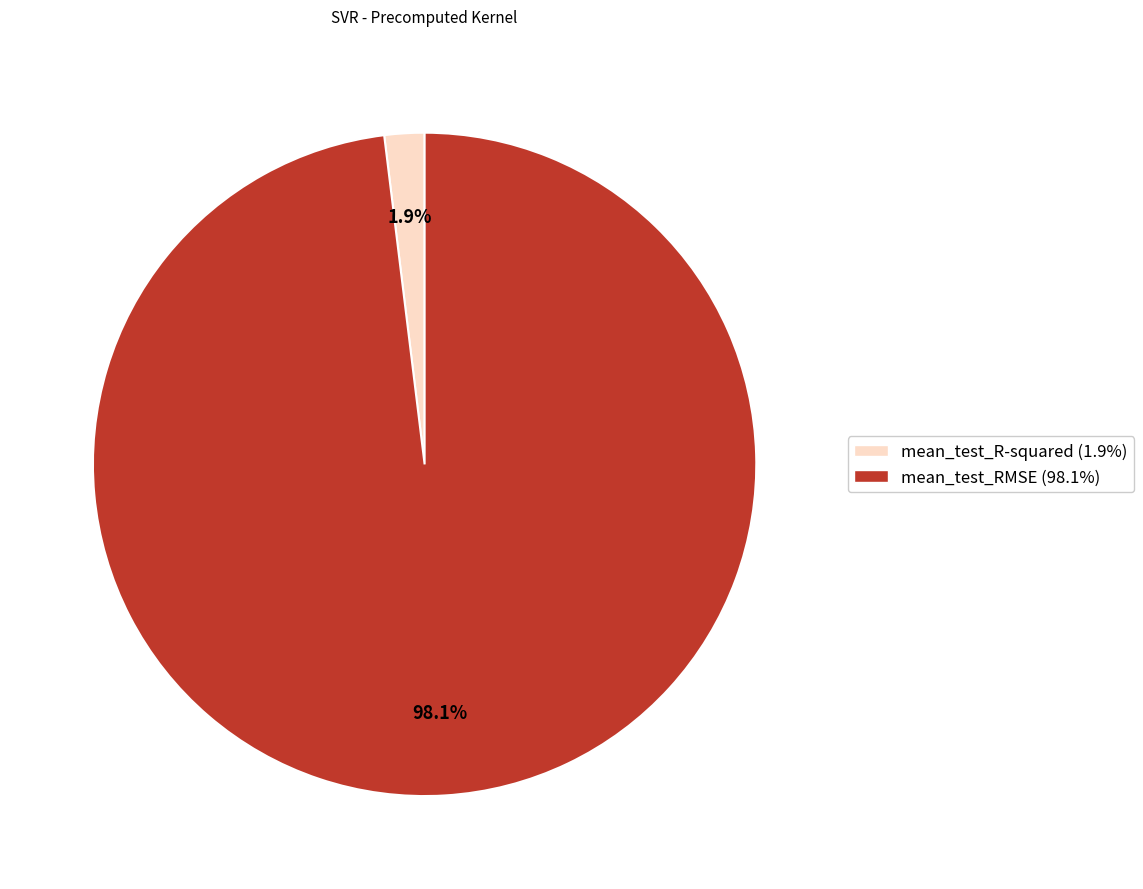

To the nearest percent, what percentage of the pie is mean_test_R-squared?

2%